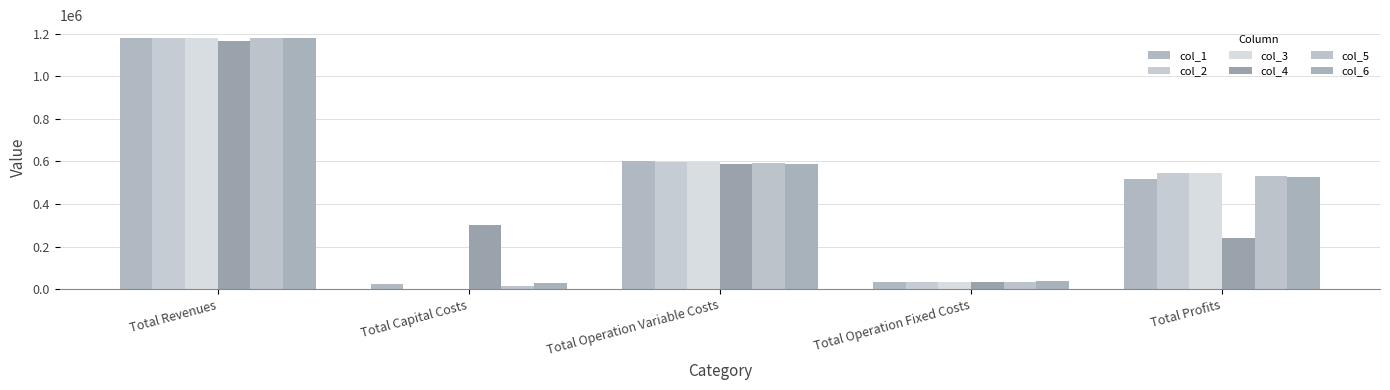

Reading left to right, what are all the values shown in this chart?

col_1: Total Revenues=1179604.3	Total Capital Costs=26400.0	Total Operation Variable Costs=601064.6	Total Operation Fixed Costs=36401.9	Total Profits=515737.8
col_2: Total Revenues=1179604.3	Total Capital Costs=0.0	Total Operation Variable Costs=598682.7	Total Operation Fixed Costs=36401.9	Total Profits=544519.7
col_3: Total Revenues=1179604.3	Total Capital Costs=0.0	Total Operation Variable Costs=596297.6	Total Operation Fixed Costs=36401.9	Total Profits=546904.8
col_4: Total Revenues=1166776.9	Total Capital Costs=302400.0	Total Operation Variable Costs=587564.1	Total Operation Fixed Costs=34552.4	Total Profits=242260.4
col_5: Total Revenues=1179604.3	Total Capital Costs=17600.0	Total Operation Variable Costs=591517.6	Total Operation Fixed Costs=36401.9	Total Profits=534084.8
col_6: Total Revenues=1180996.8	Total Capital Costs=28800.0	Total Operation Variable Costs=589800.7	Total Operation Fixed Costs=36654.1	Total Profits=525742.0